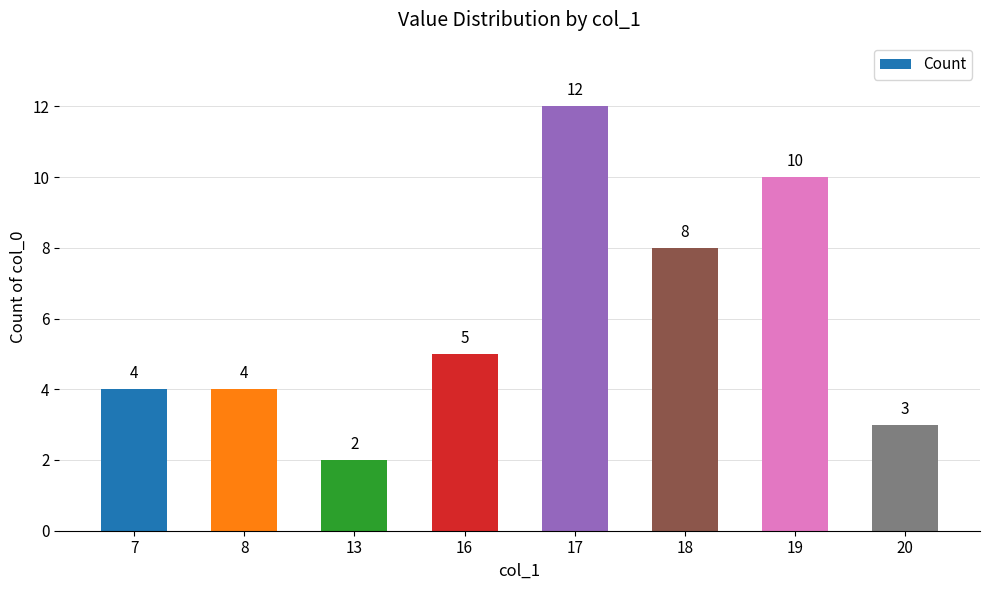

How many bars are there in total?

8